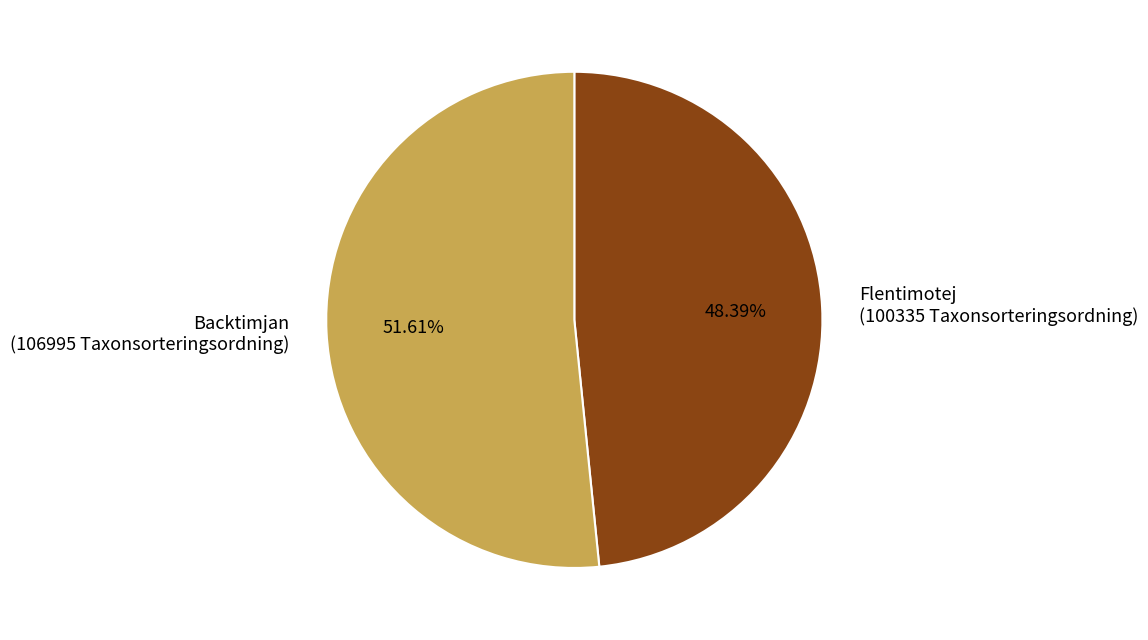

Count the number of slices in the pie.

2